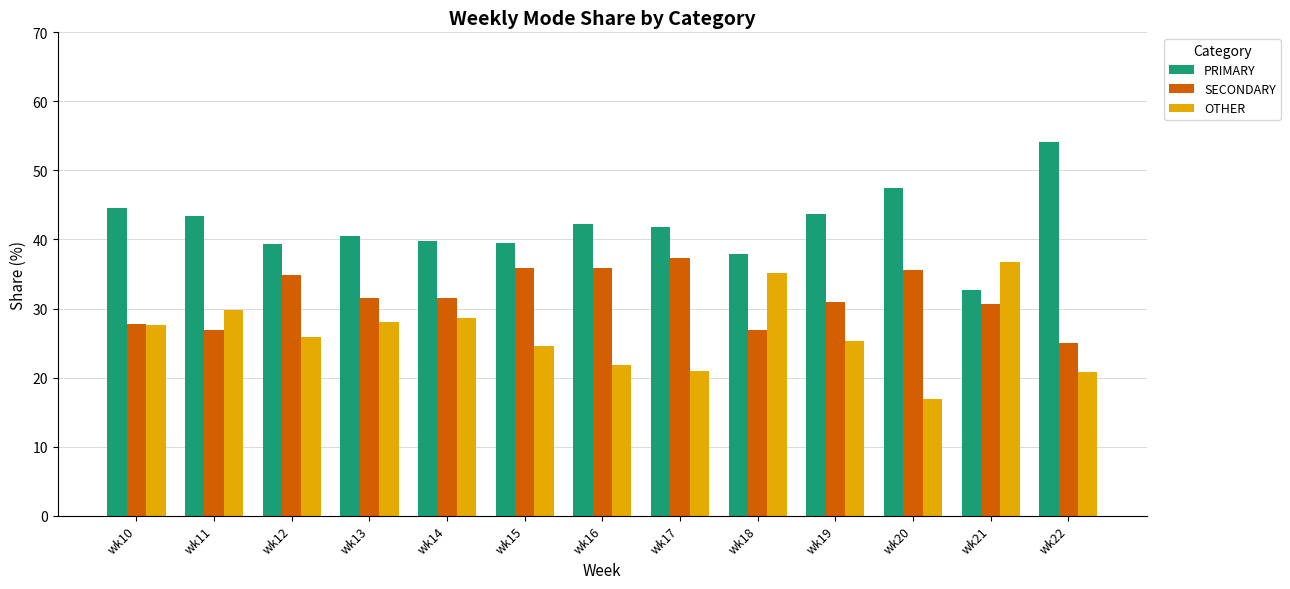

At which category does the chart reach its peak across all series?

wk22